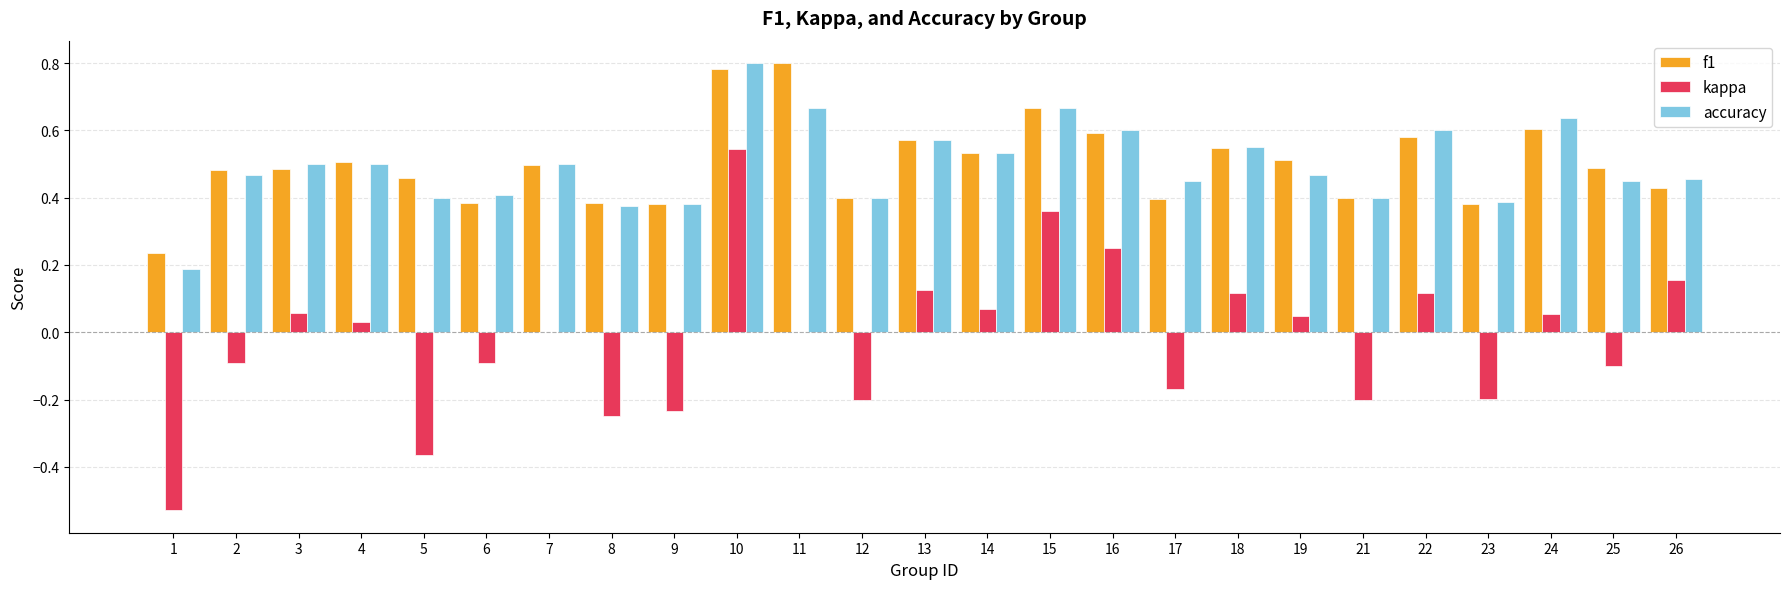

Is the value of f1 at 1 greater than the value of kappa at 14?

Yes